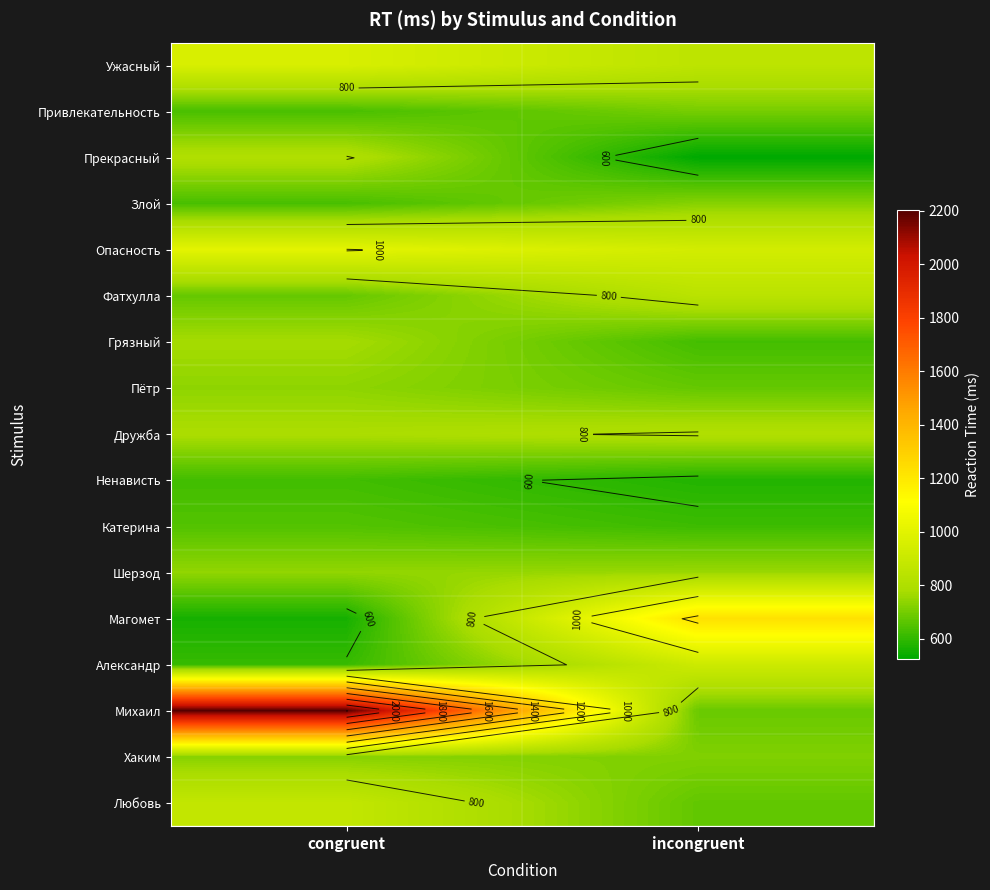

Which series has the largest total across all categories?

Михаил